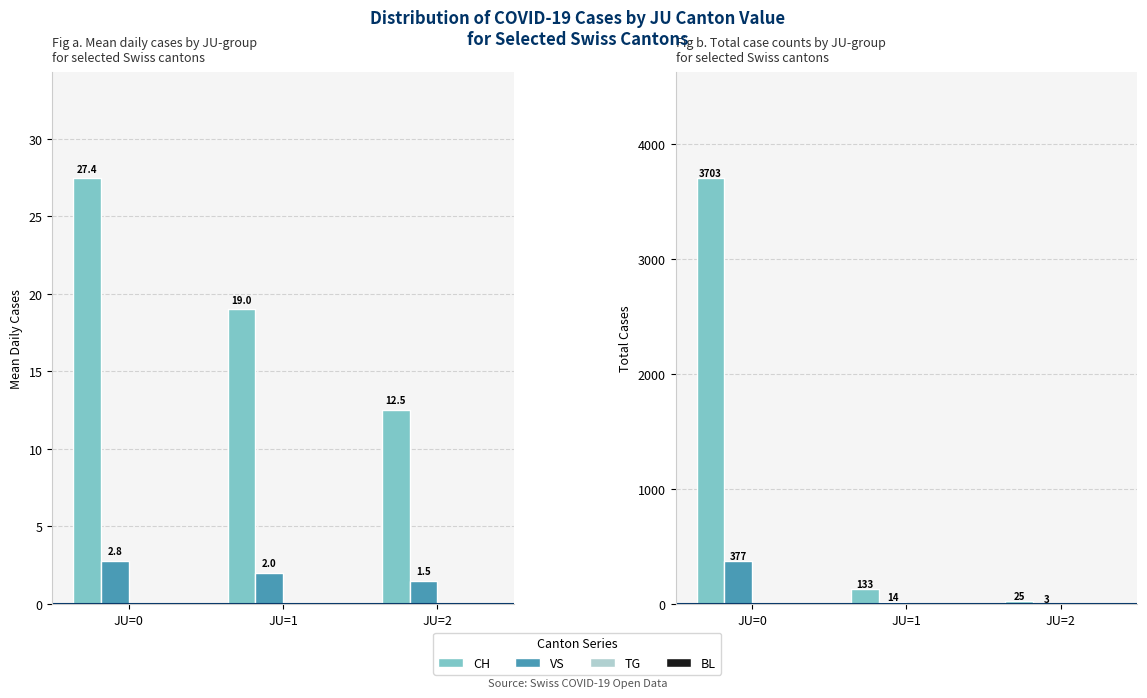

What is the greatest value displayed?

3703